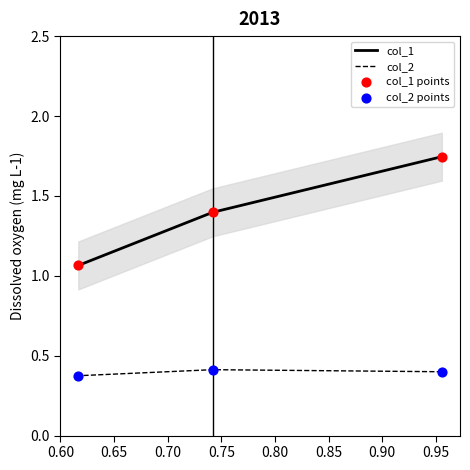

Is the value of col_1 points at 0.65 greater than the value of col_2 points at 0.60?

Yes